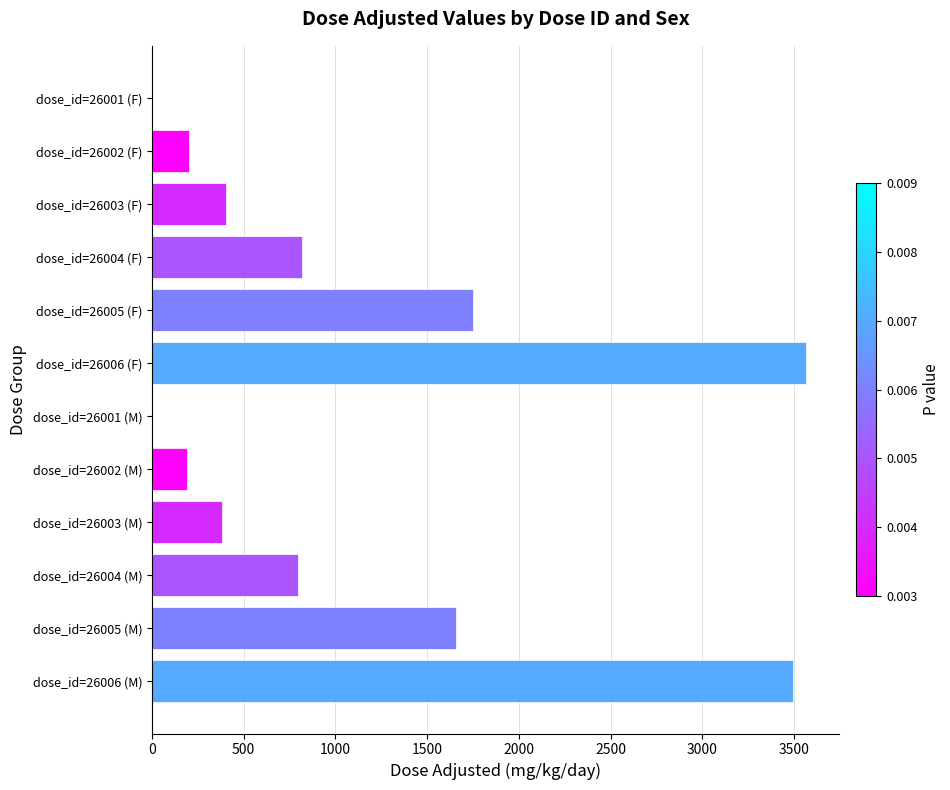

Between dose_id=26002 (M) and dose_id=26005 (F), which is larger?

dose_id=26005 (F)